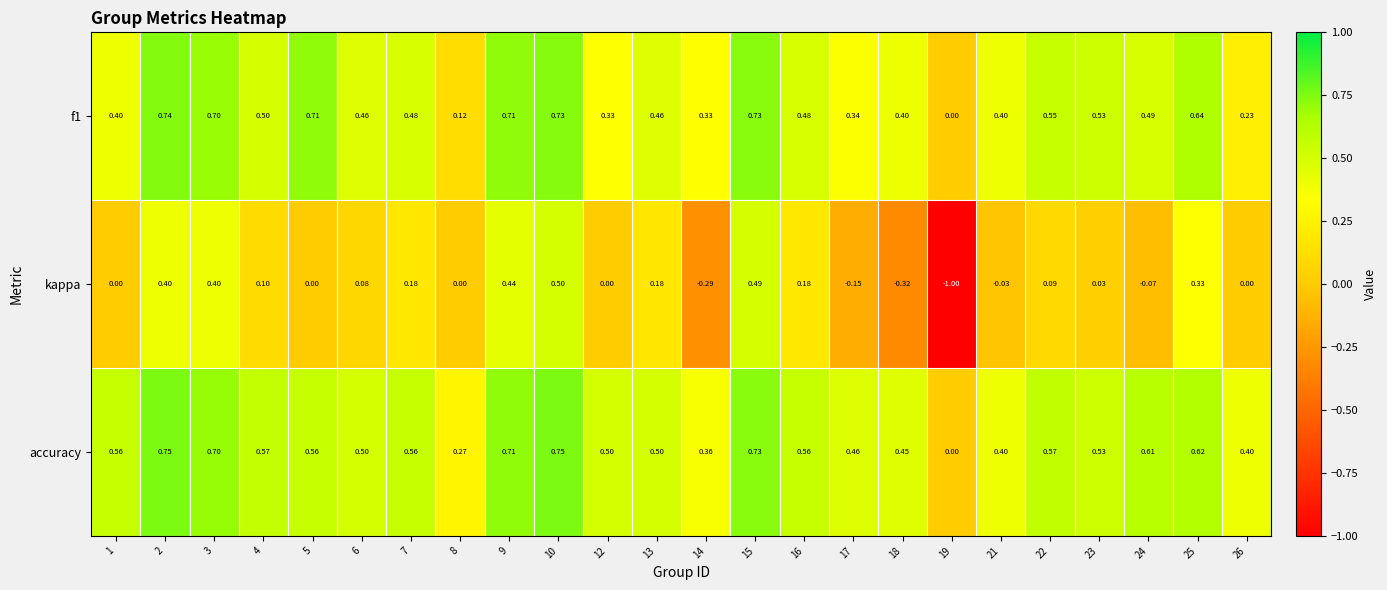

List the series in order of their peak value, lowest first.

kappa, f1, accuracy